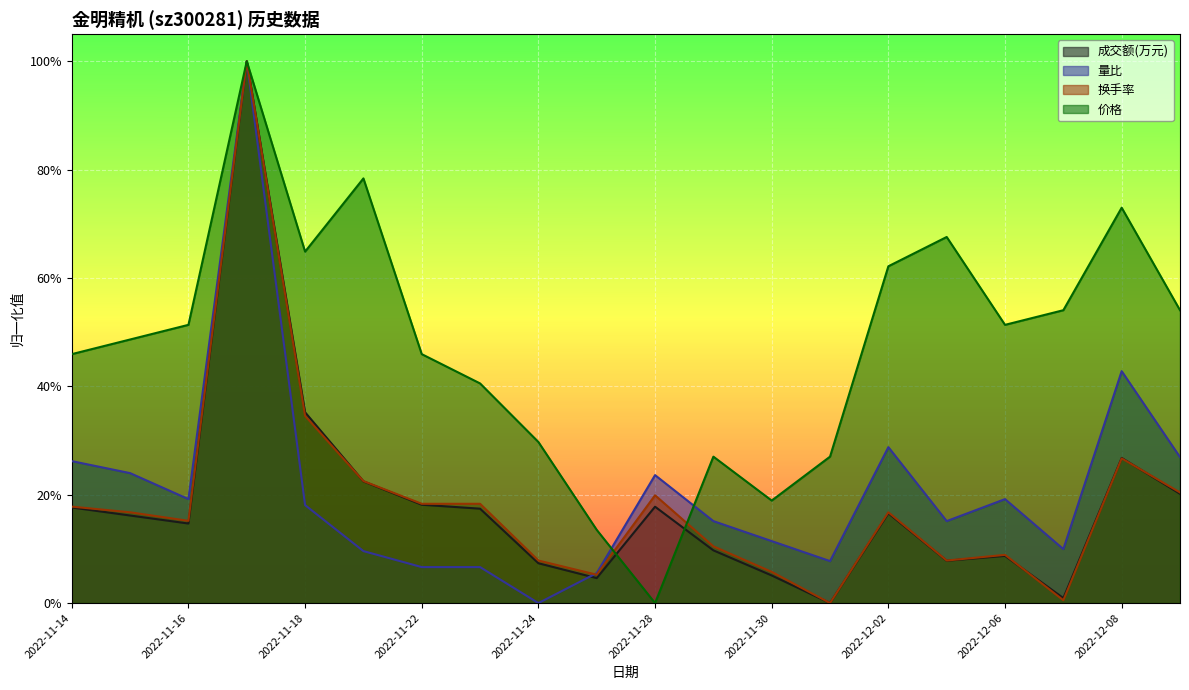

Where is 价格 nearest to the value 0?

2022-11-28